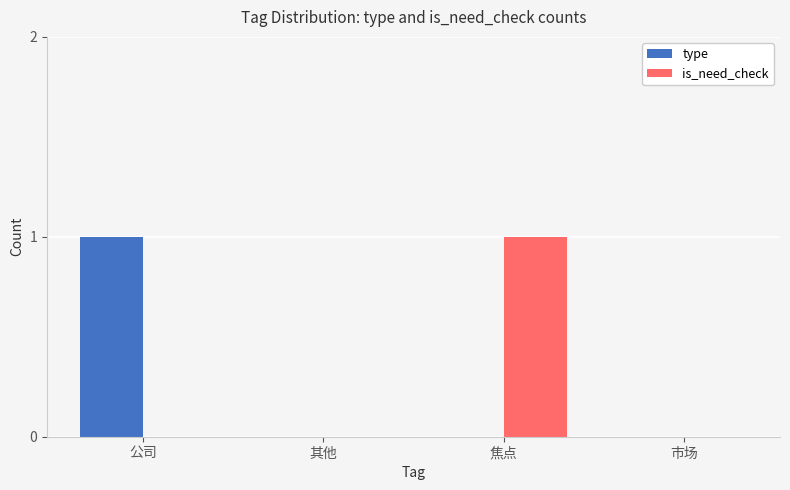

What is the sum of the is_need_check values at 焦点 and 其他?

1